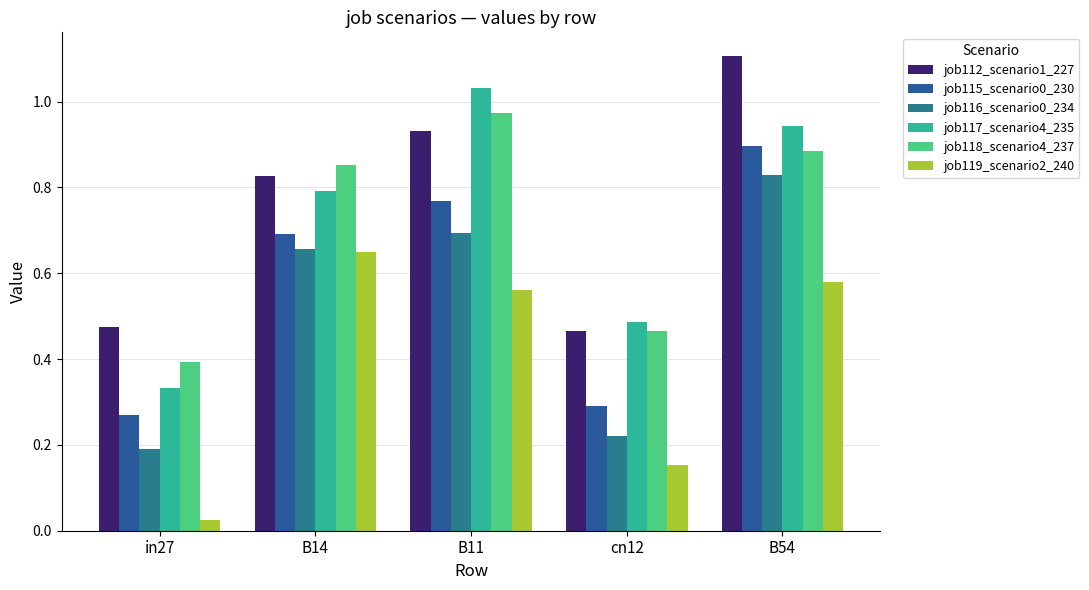

Reading left to right, list all the values displayed in this chart.

job112_scenario1_227: 0.5	0.8	0.9	0.5	1.1
job115_scenario0_230: 0.3	0.7	0.8	0.3	0.9
job116_scenario0_234: 0.2	0.7	0.7	0.2	0.8
job117_scenario4_235: 0.3	0.8	1.0	0.5	0.9
job118_scenario4_237: 0.4	0.9	1.0	0.5	0.9
job119_scenario2_240: 0.0	0.6	0.6	0.2	0.6